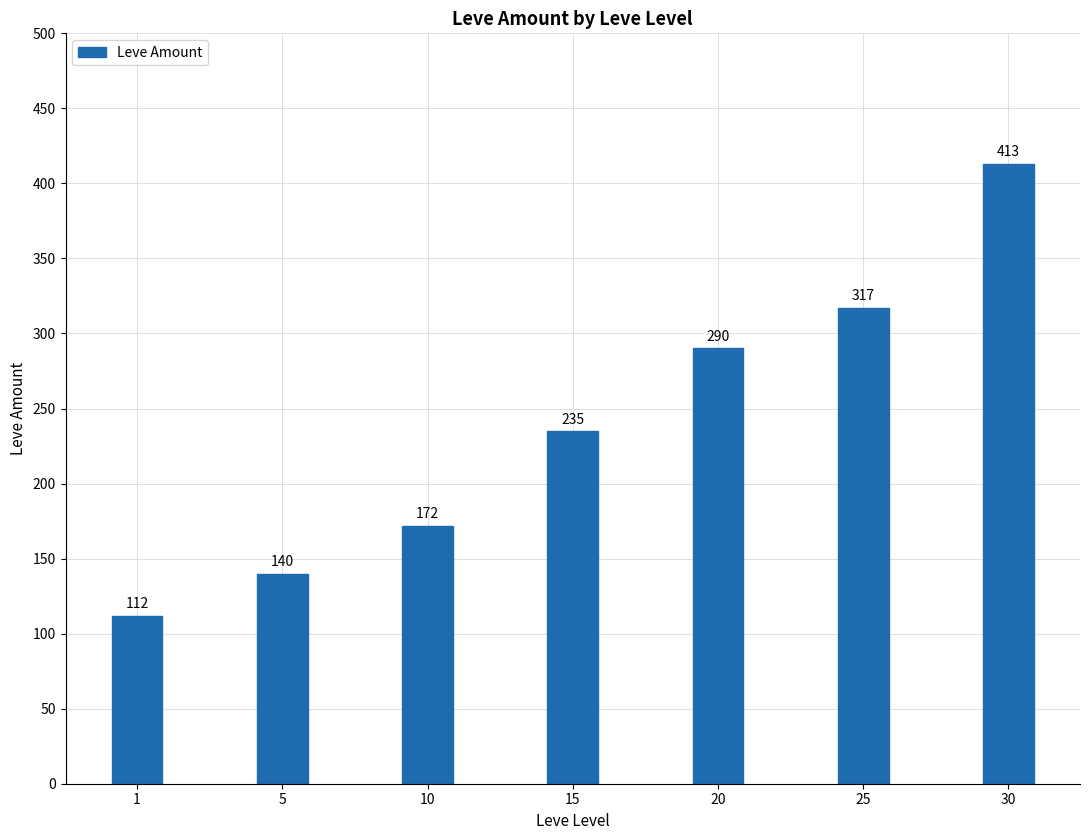

Rank the categories by value from highest to lowest.

30, 25, 20, 15, 10, 5, 1